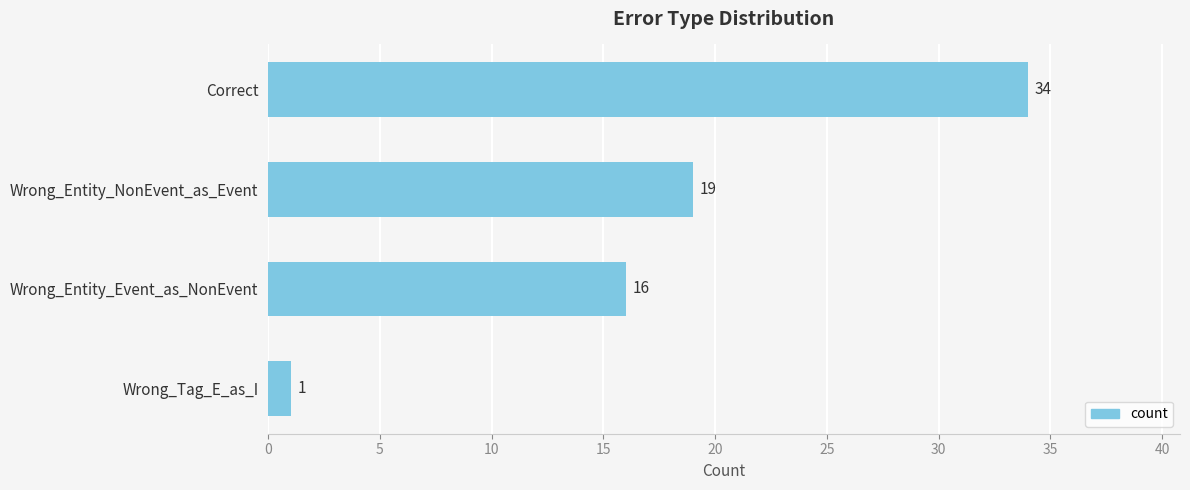

Rank the categories by value from highest to lowest.

Correct, Wrong_Entity_NonEvent_as_Event, Wrong_Entity_Event_as_NonEvent, Wrong_Tag_E_as_I